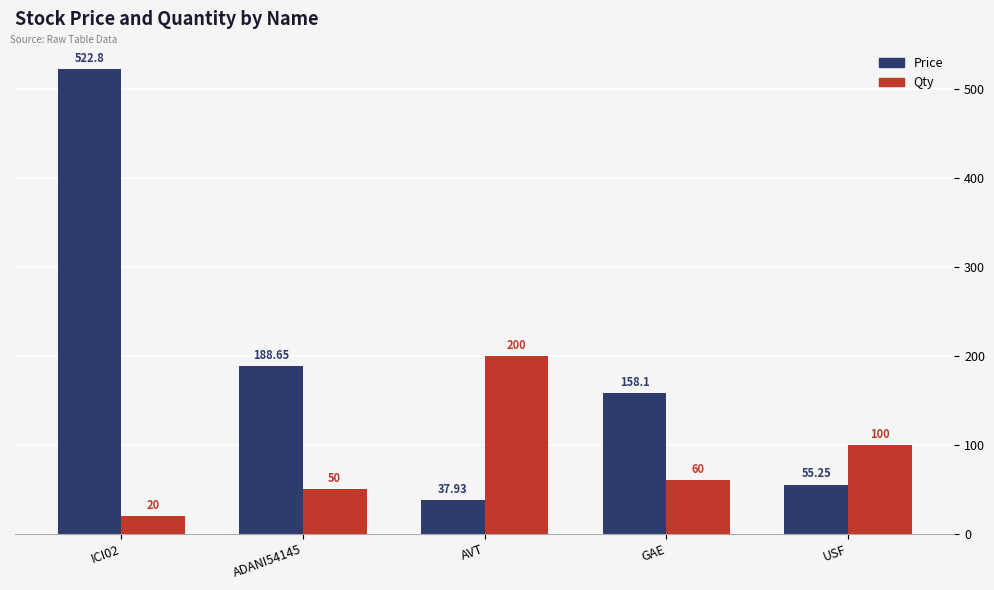

What position from the left is AVT?

3